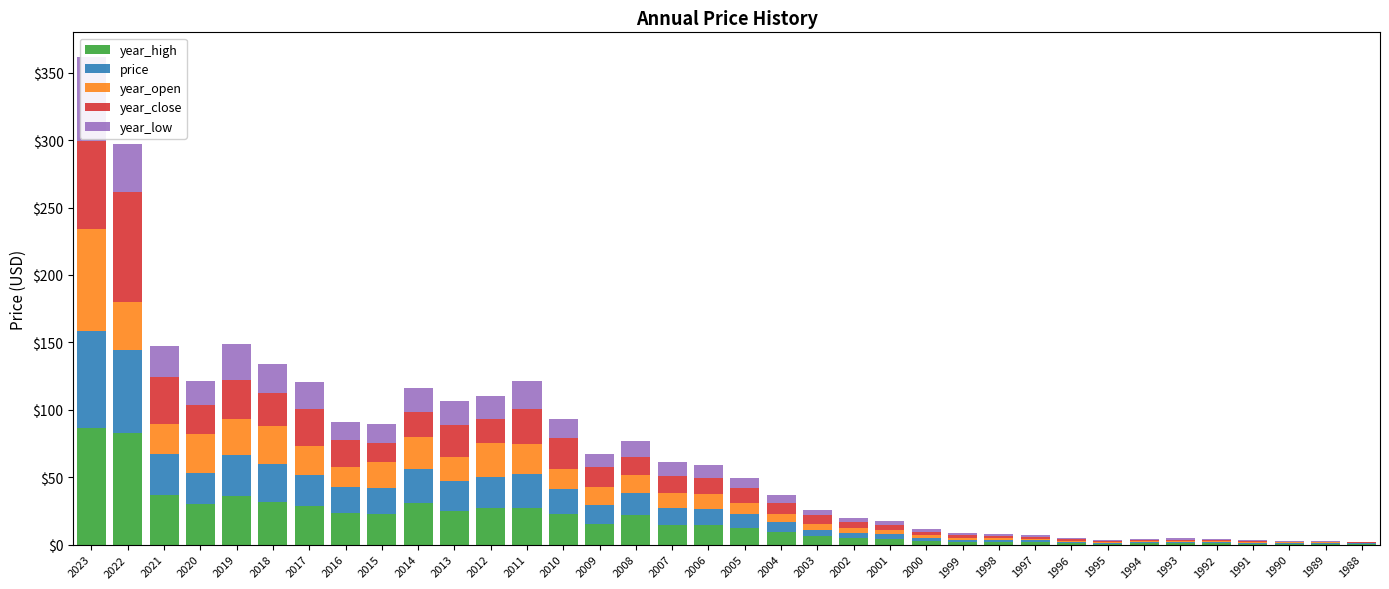

At which label does year_low reach its peak?

2023